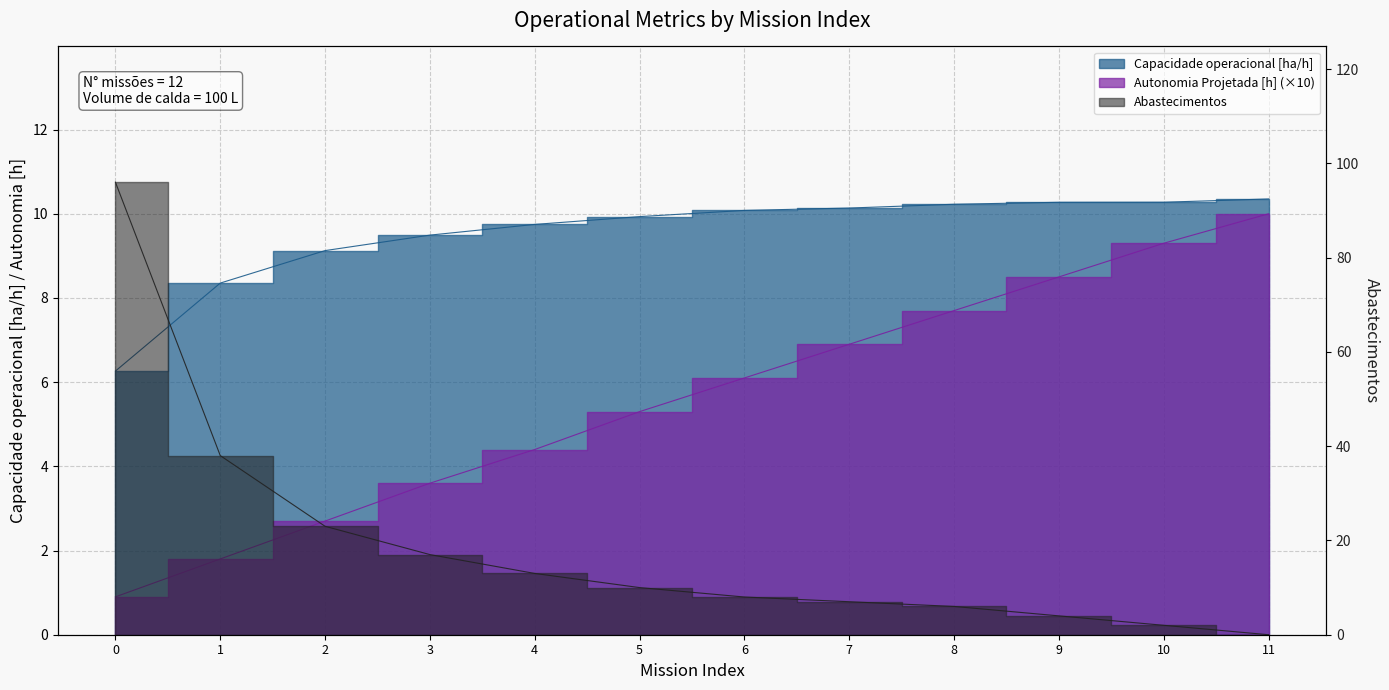

What is the total value across all series at 4?

27.1